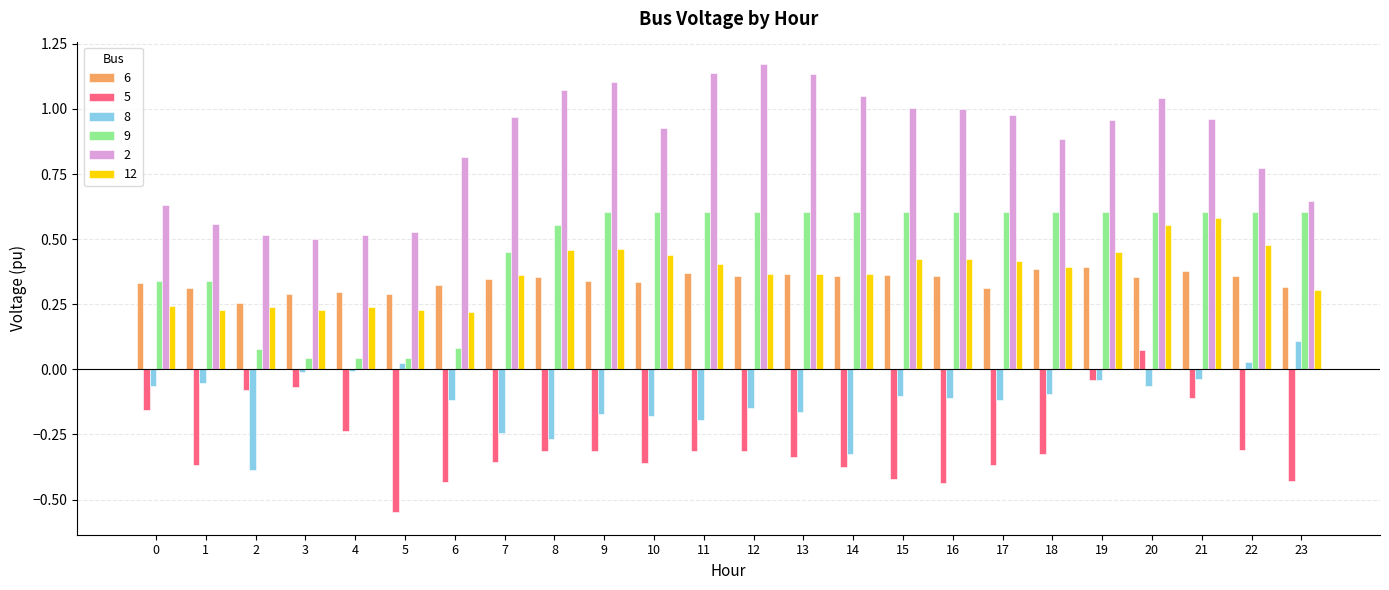

The value of 6 at 3 is 0.4. True or false?

False